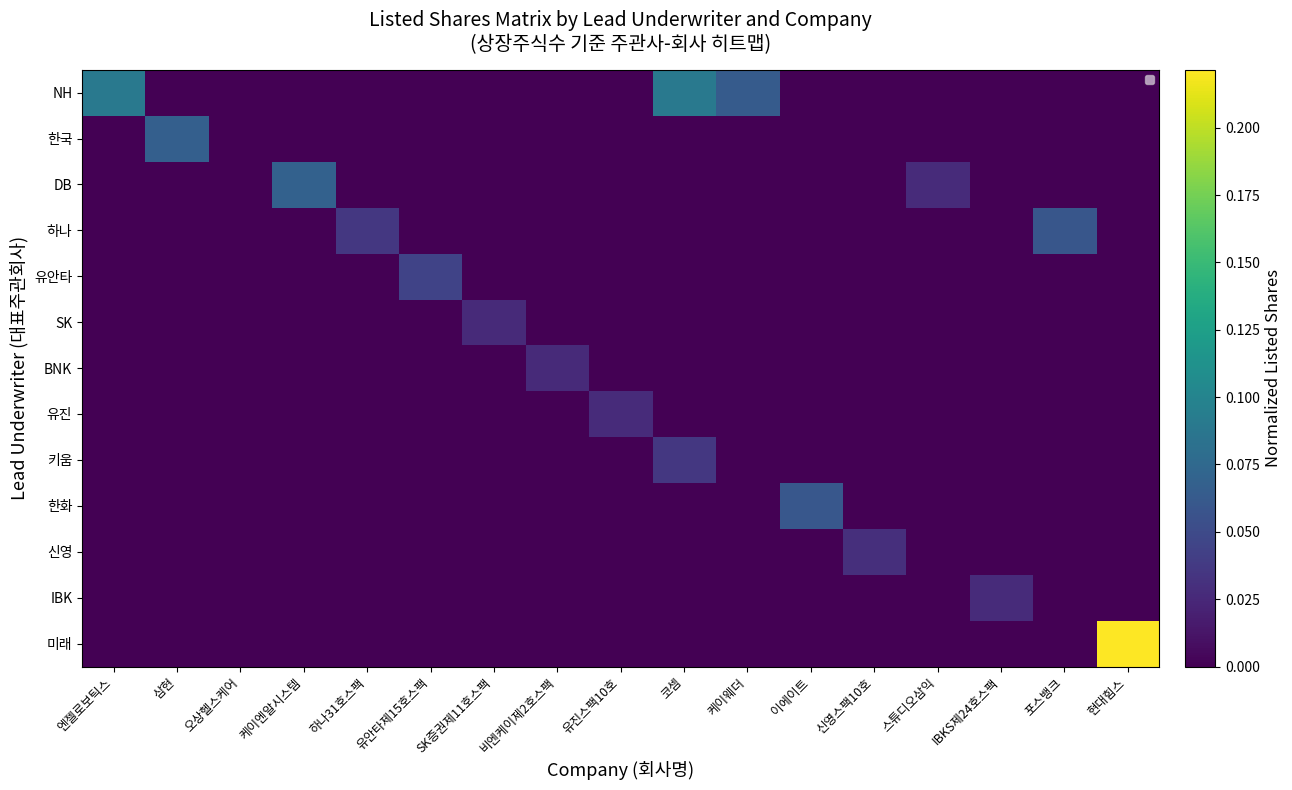

What is the difference between the highest and lowest values at 케이엔알시스템?

0.1